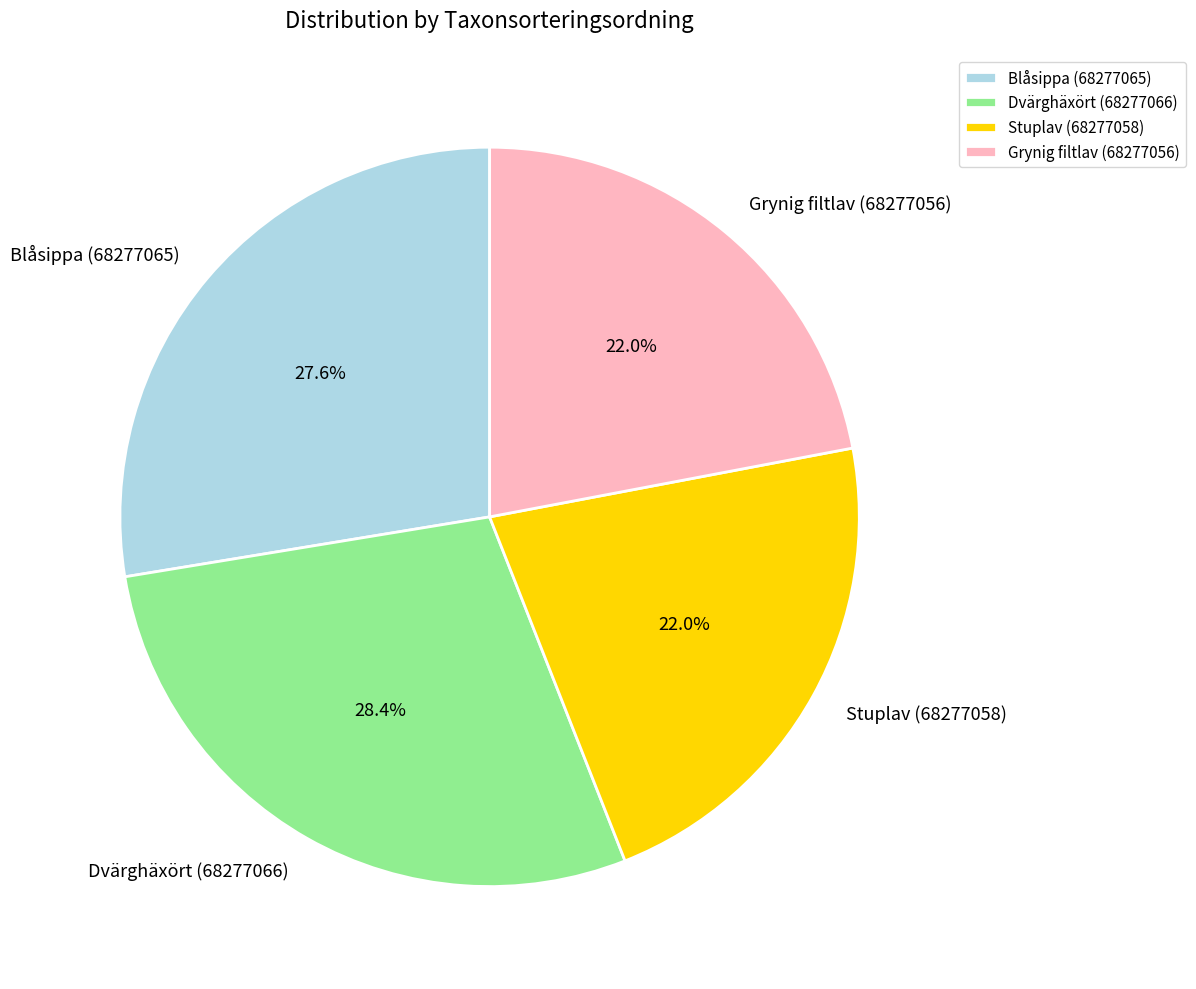

Is there any slice that represents more than half of the pie?

No